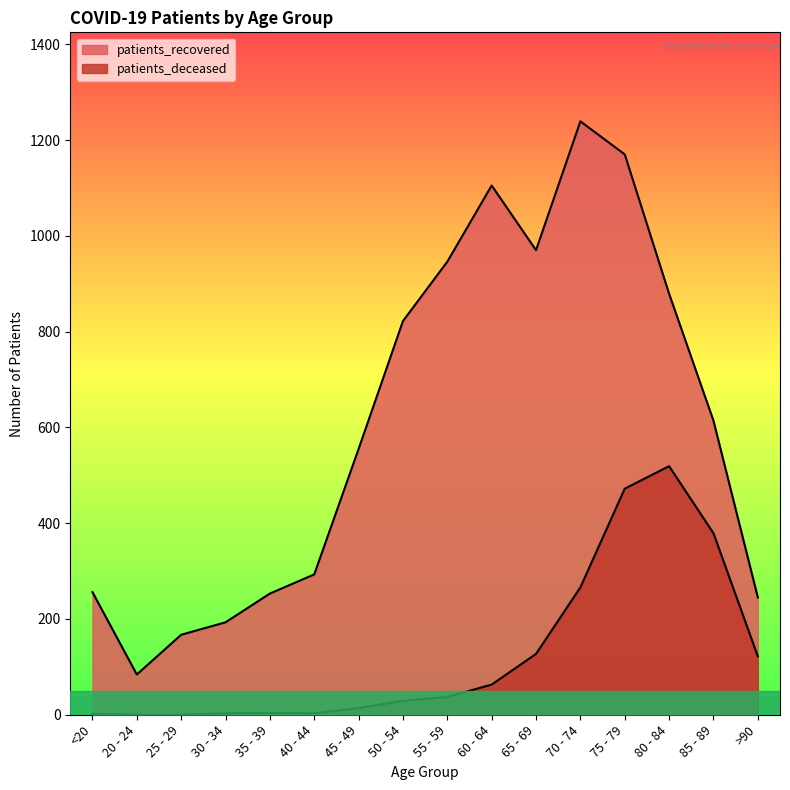

Rank the series by their maximum value, from lowest to highest.

patients_deceased, patients_recovered